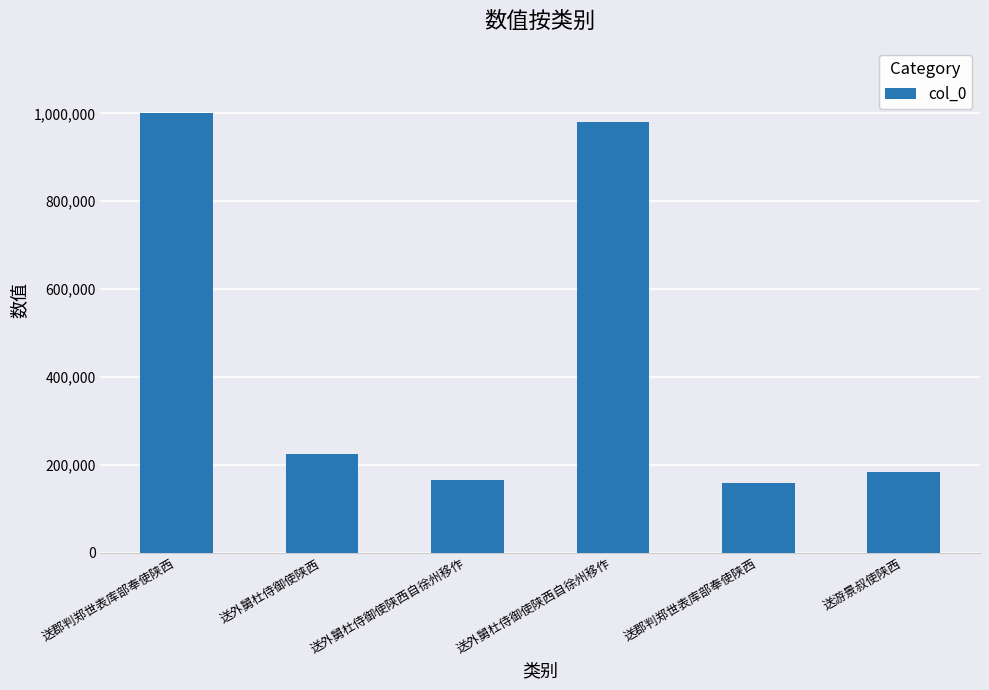

How many values are below 224150?

3